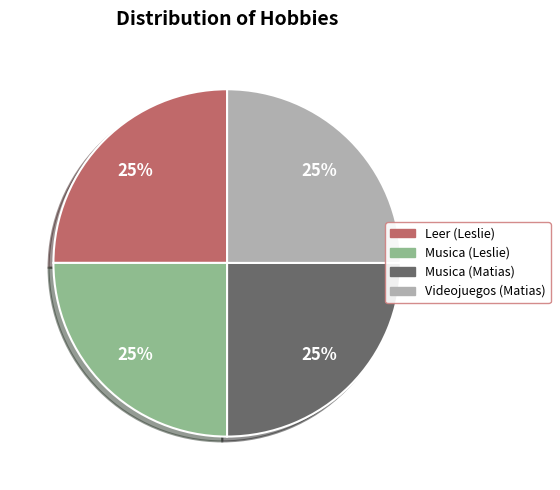

How many slices are in this pie chart?

4